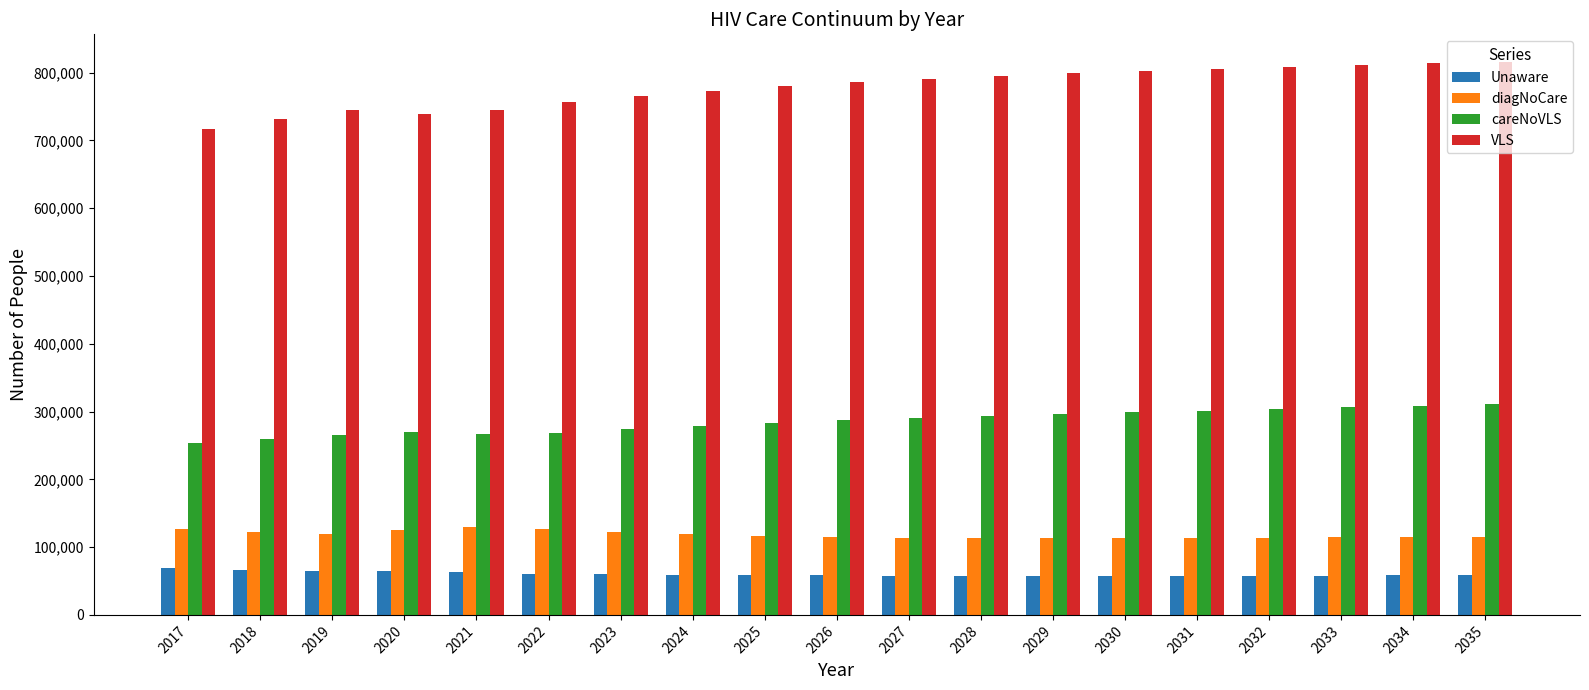

What are all the series names shown in the legend?

Unaware, diagNoCare, careNoVLS, VLS